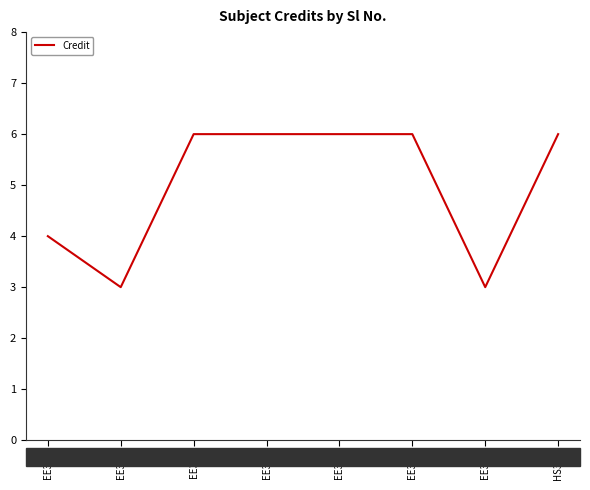

How many lines are shown in the chart?

1